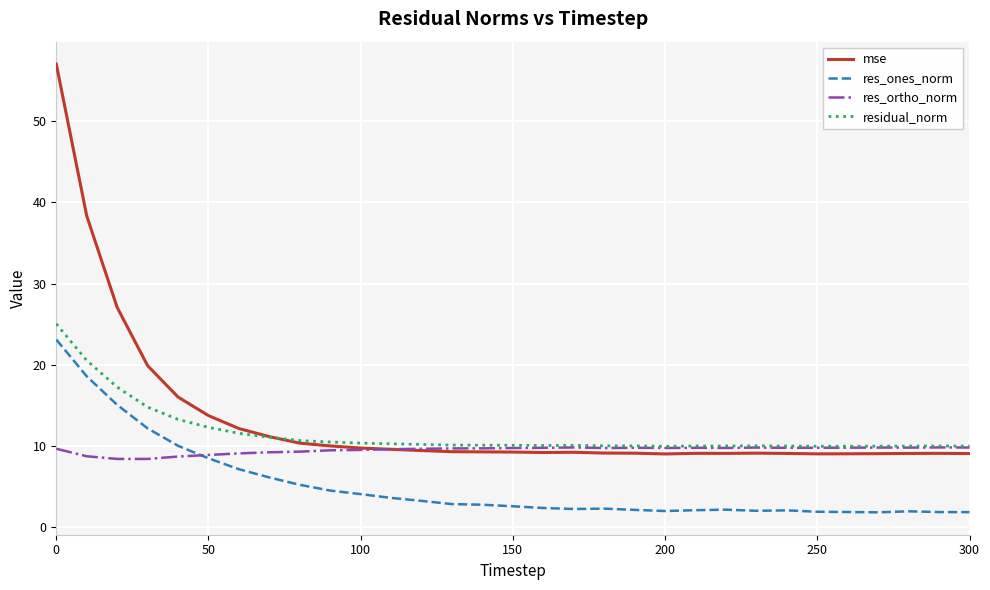

What is the minimum value for res_ortho_norm?

8.4